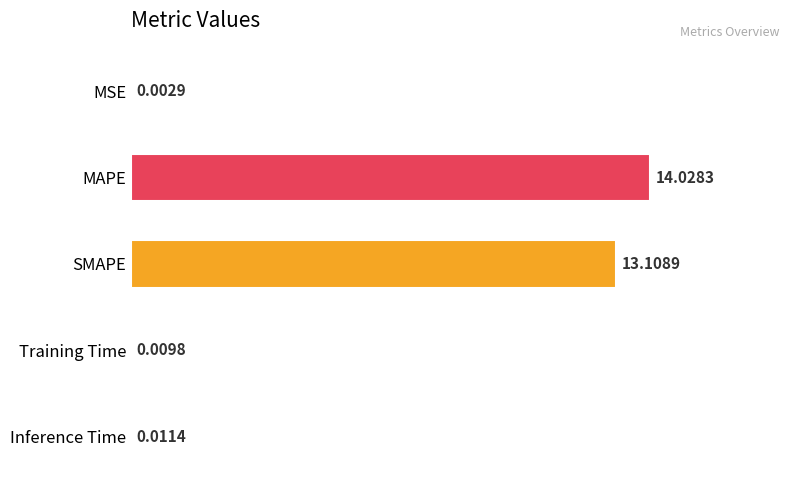

At which label is the value closest to 7?

SMAPE